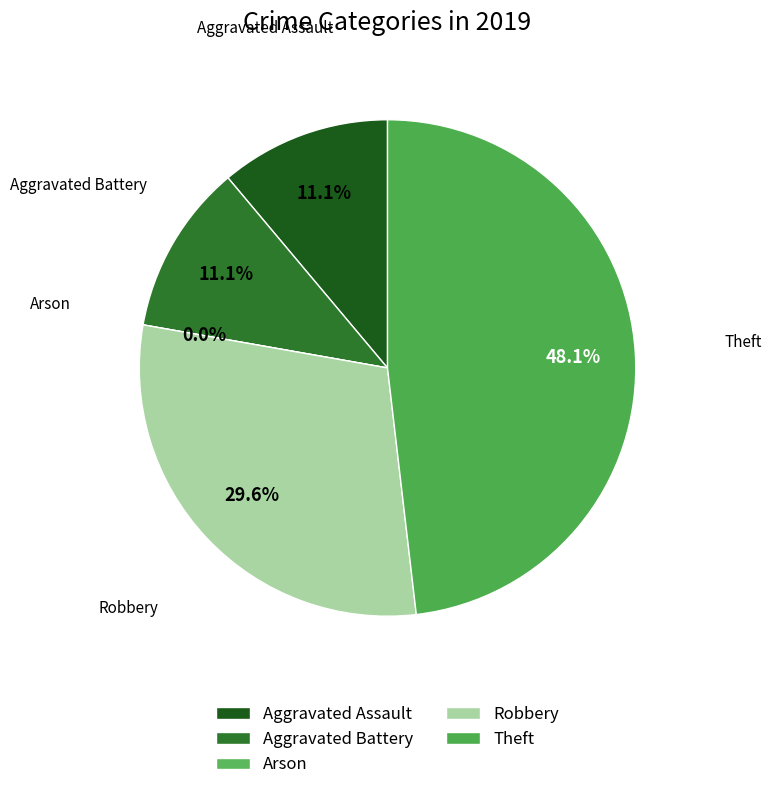

To the nearest percent, what is the combined percentage of Aggravated Battery and Robbery?

41%